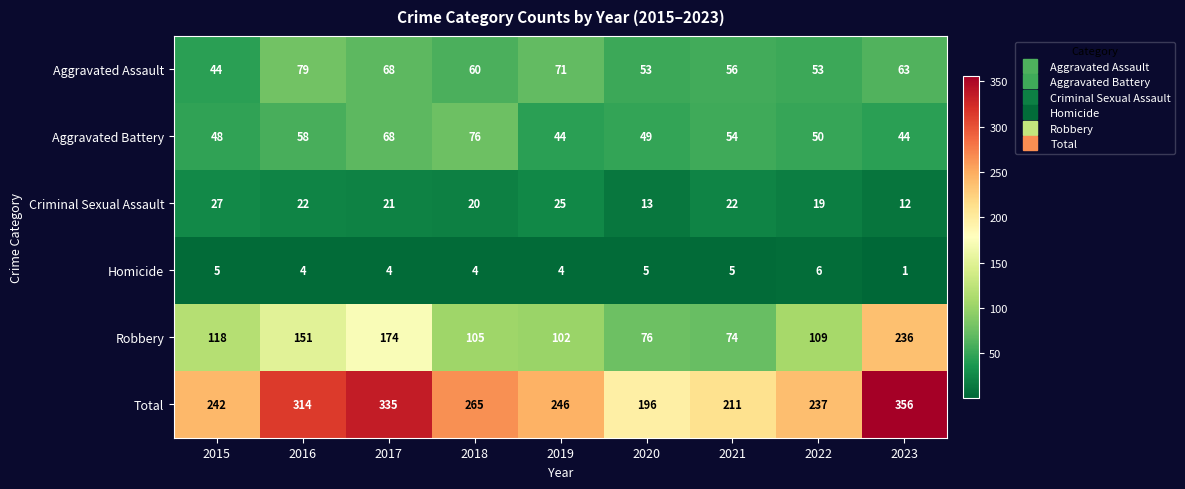

Is it true that Total equals 237 at 2022?

True